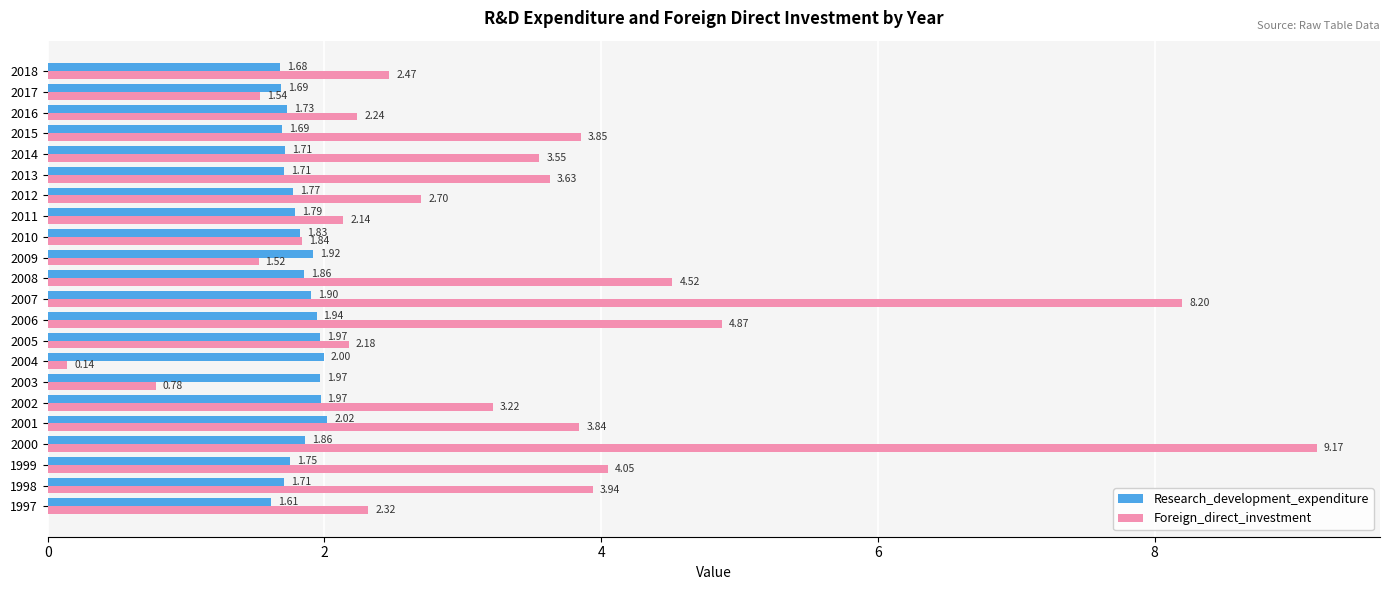

Between 2010 and 2012, which series saw the biggest shift?

Foreign_direct_investment